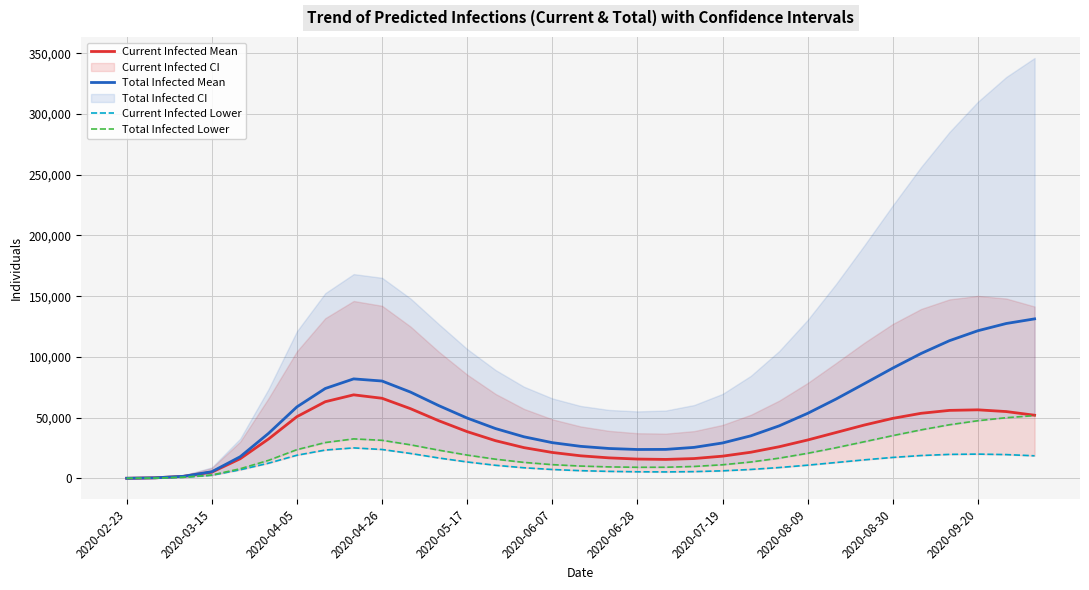

True or false: Current Infected Mean has a value of 13390 at 2020-08-09.

False